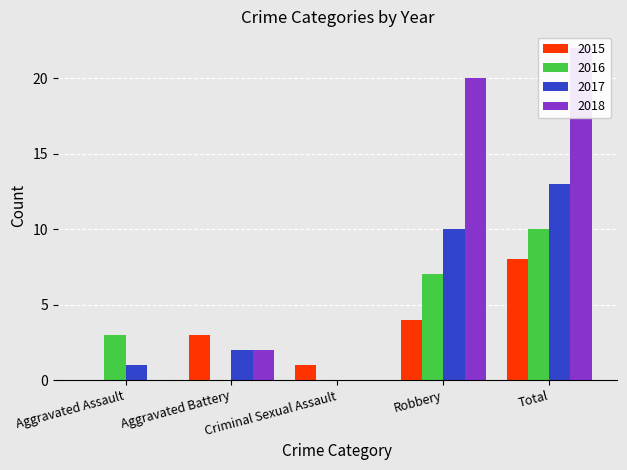

What is the difference between the highest and lowest values at Total?

14